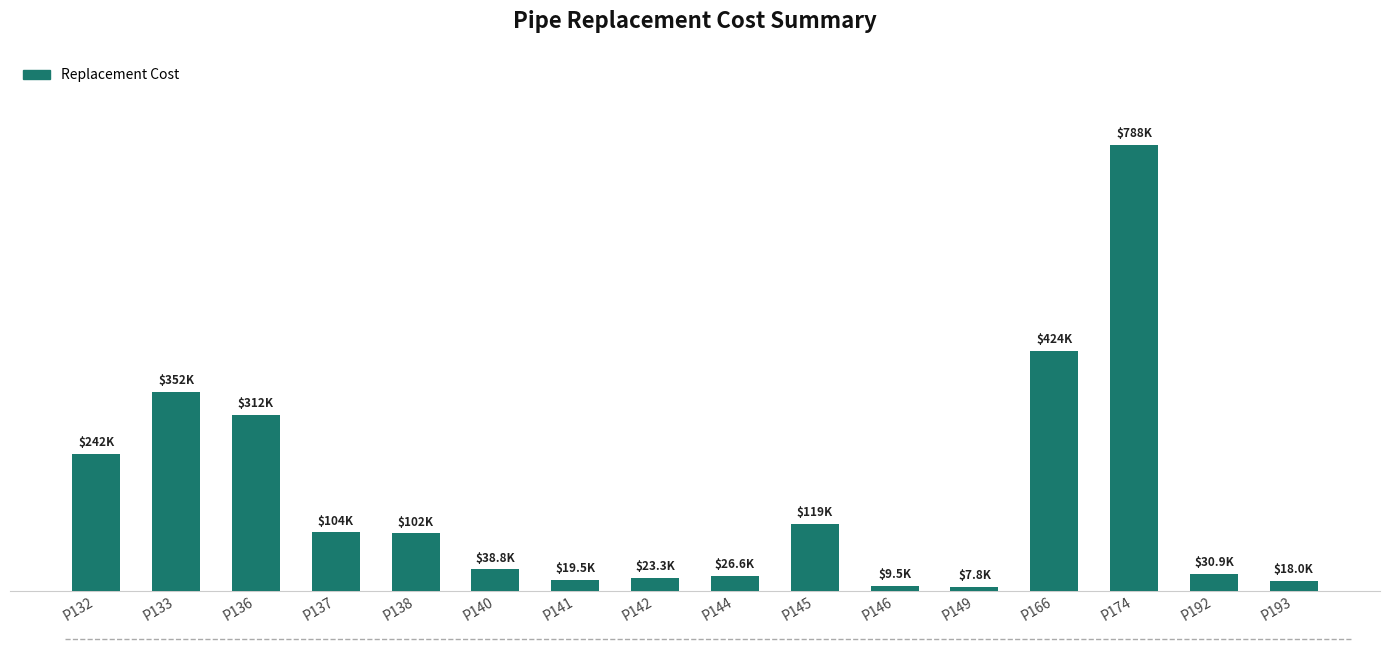

Reading left to right, list all the values displayed in this chart.

P132=242406.4	P133=351991.6	P136=311741.9	P137=103912.8	P138=101884.0	P140=38819.0	P141=19475.9	P142=23274.2	P144=26625.0	P145=119091.6	P146=9470.2	P149=7766.6	P166=424462.5	P174=787844.0	P192=30885.9	P193=18017.5